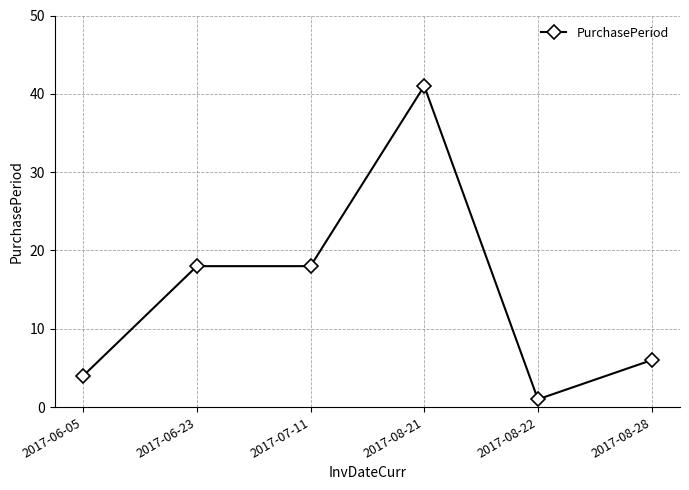

Count the number of data series in this chart.

1